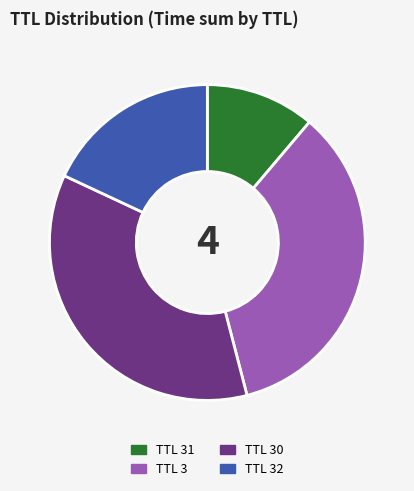

Is it true that TTL 31 is 1% of the pie?

False